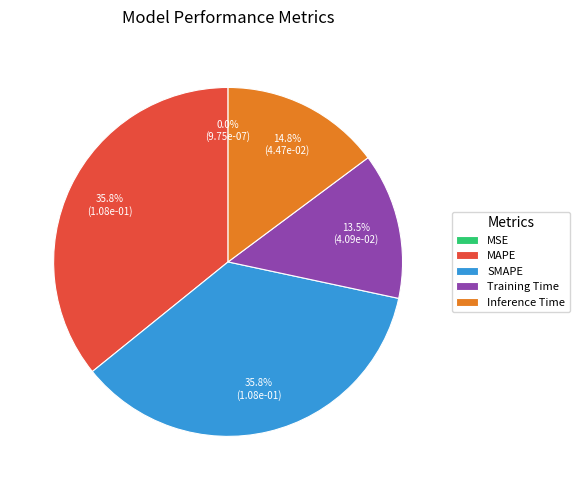

Does any single category account for the majority?

No